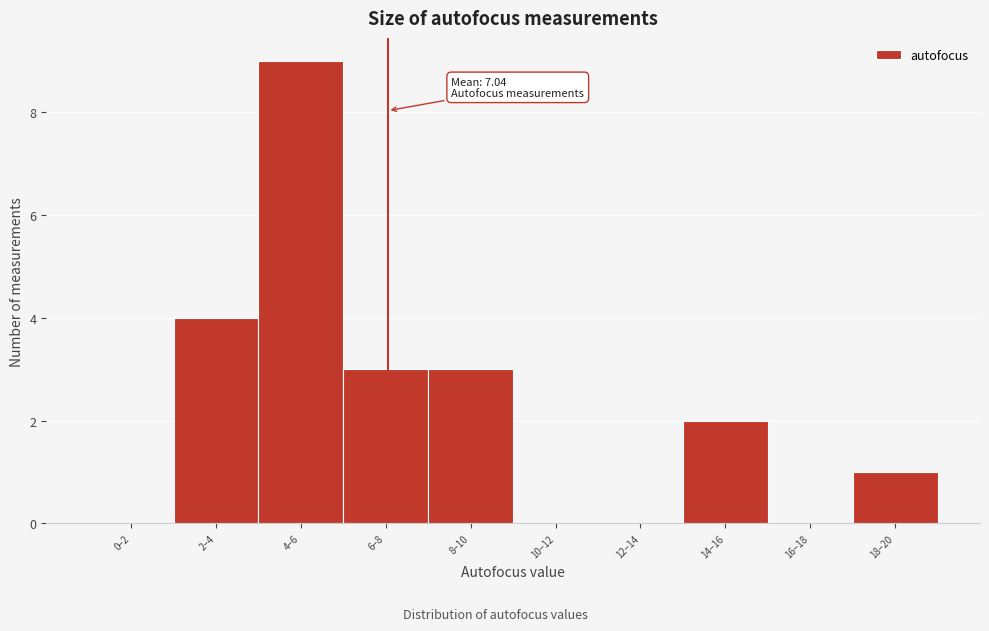

Reading left to right, what are all the values shown in this chart?

0–2=0	2–4=4	4–6=9	6–8=3	8–10=3	10–12=0	12–14=0	14–16=2	16–18=0	18–20=1